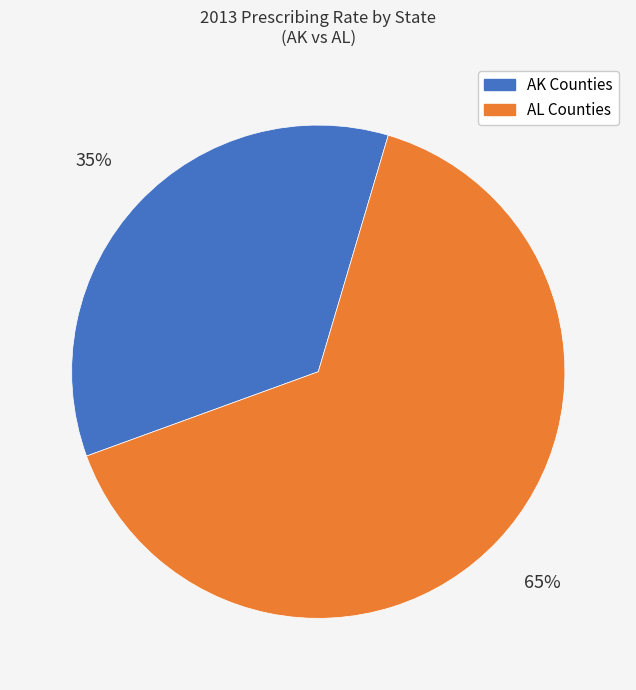

To the nearest percent, what is the average slice percentage?

50%